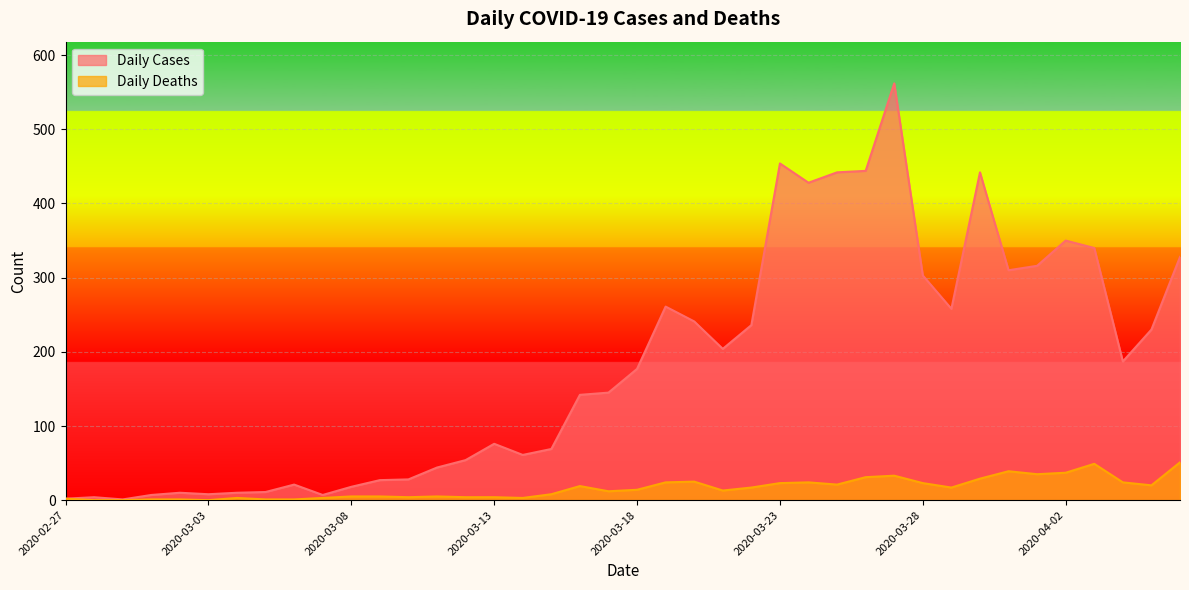

What are all the series names shown in the legend?

Daily Cases, Daily Deaths